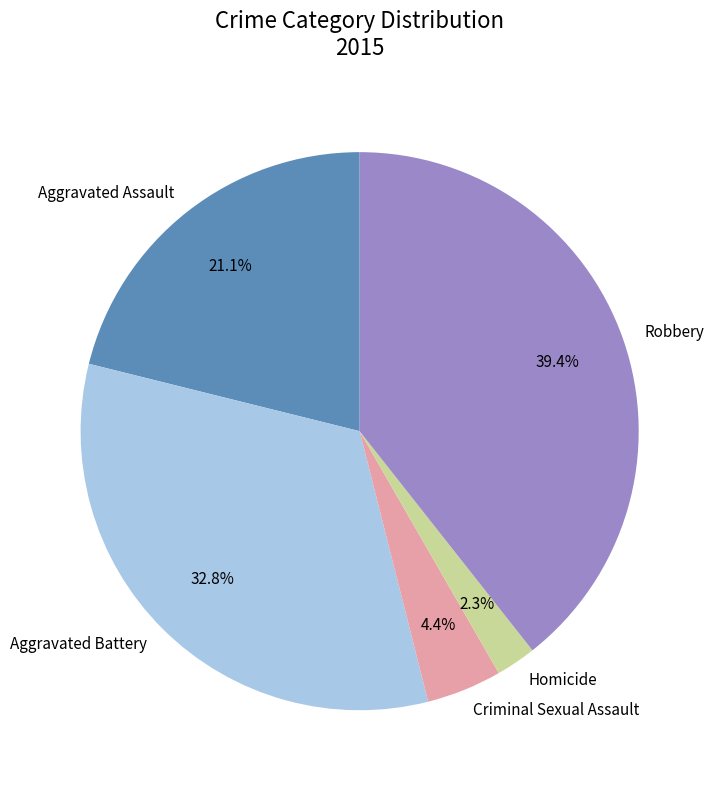

To the nearest percent, what is the combined percentage of Criminal Sexual Assault and Aggravated Battery?

37%